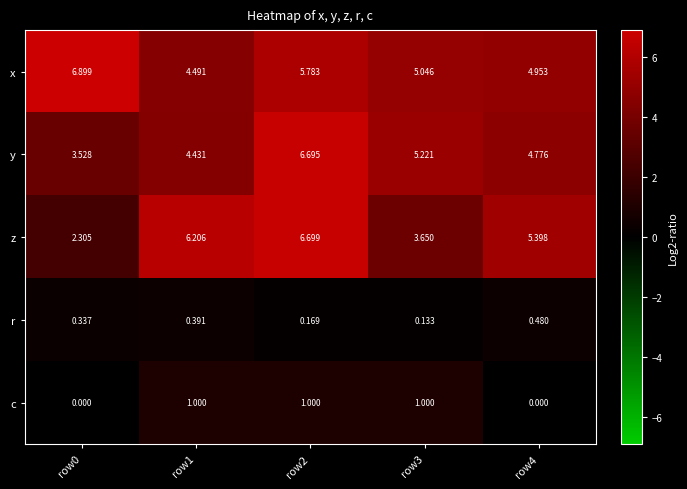

Which series has the largest range (max minus min)?

z